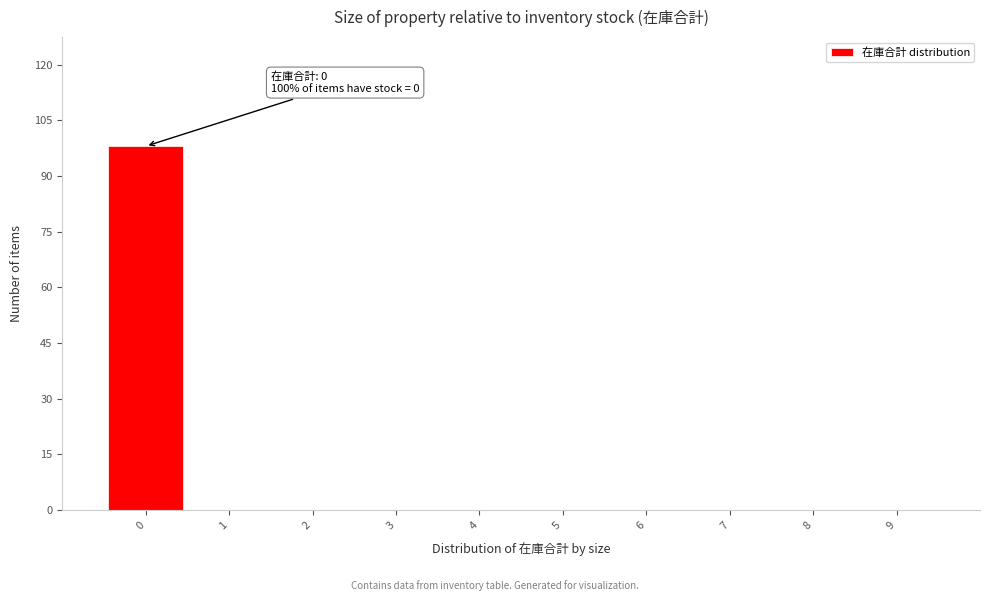

Reading left to right, extract all data points from this chart.

0=98	1=0	2=0	3=0	4=0	5=0	6=0	7=0	8=0	9=0